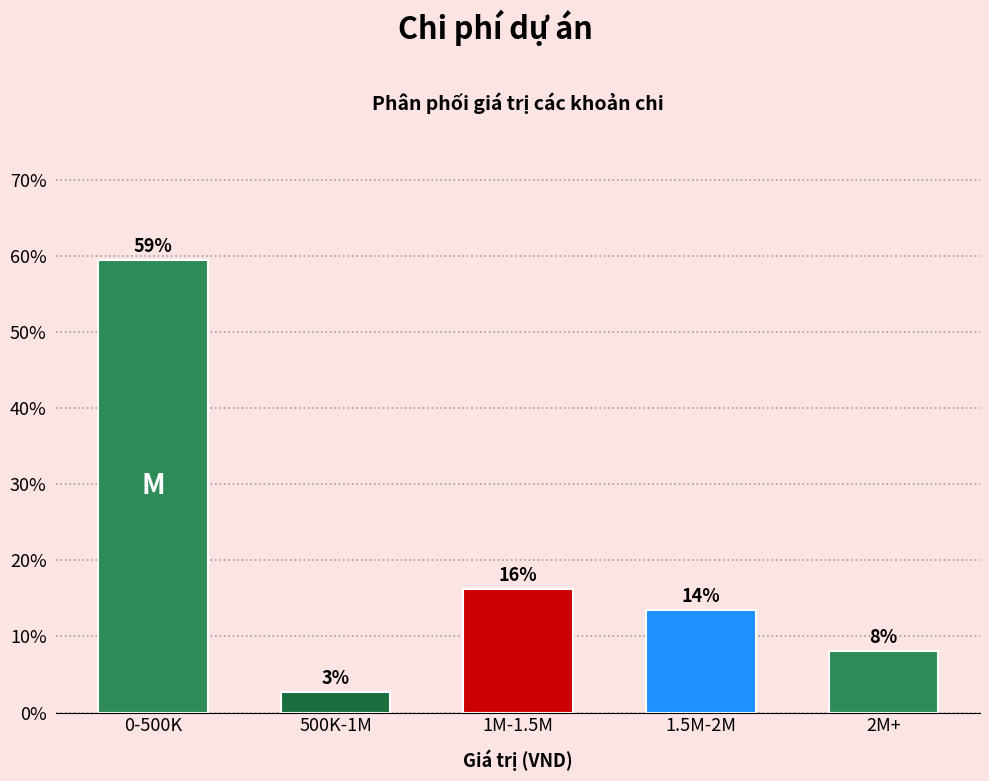

Does the chart contain any negative values?

No